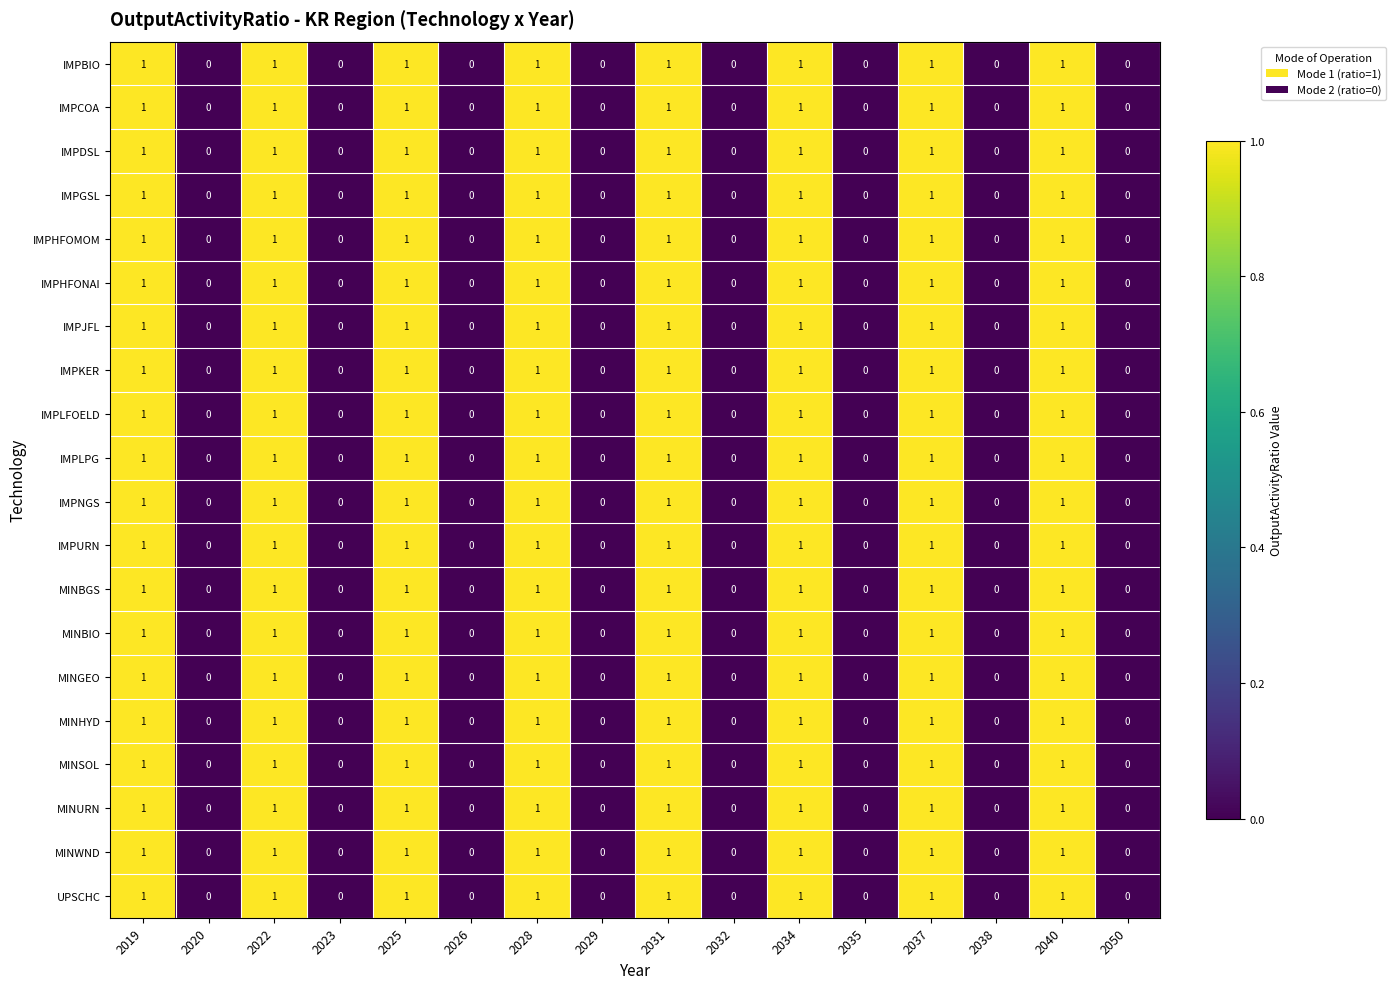

Count the IMPGSL values in the range 0 to 1.

16